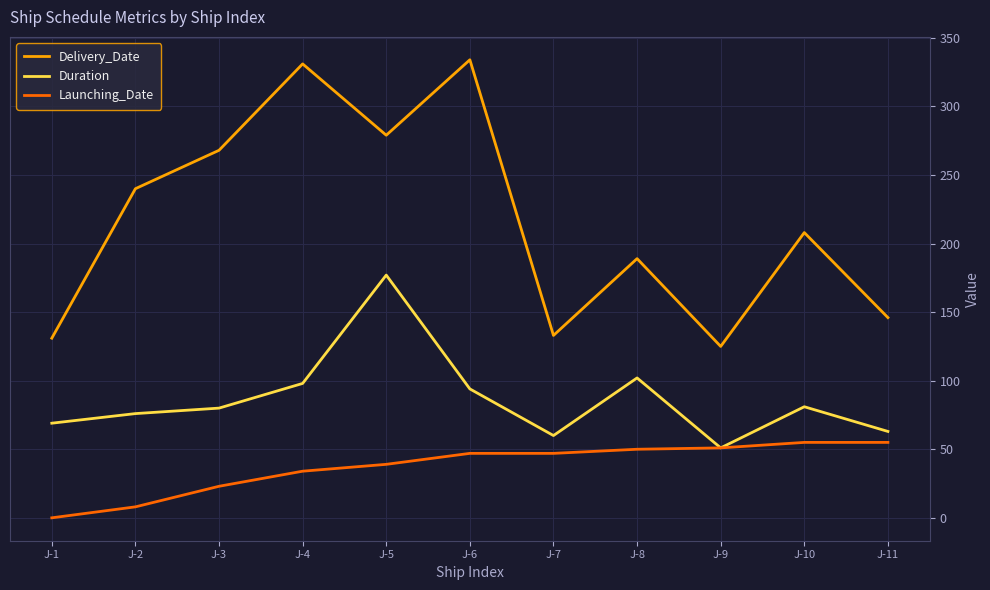

True or false: Delivery_Date and Duration cross at least once.

False